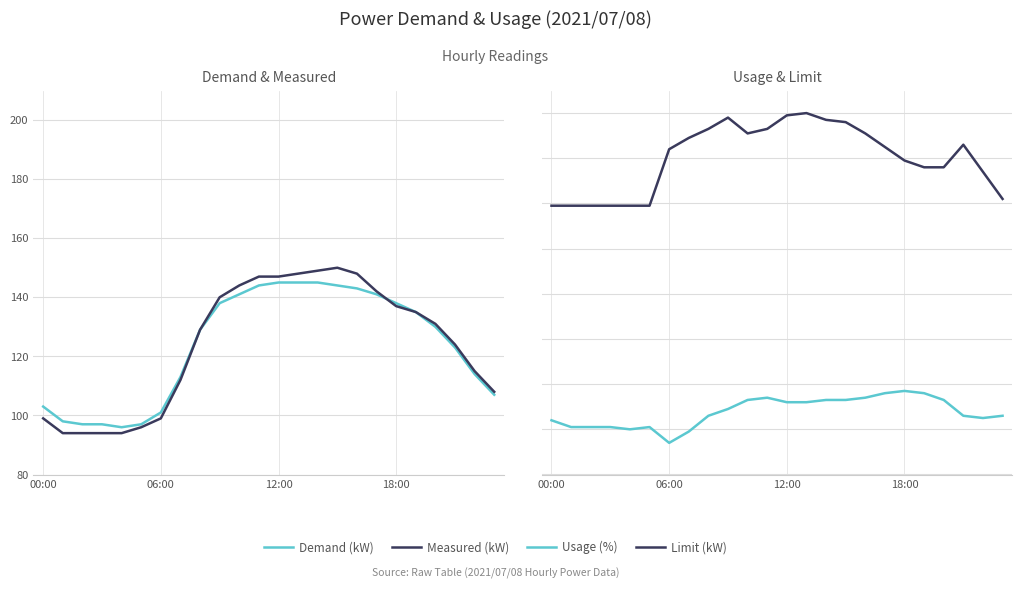

Which series has the largest range (max minus min)?

Measured (kW)